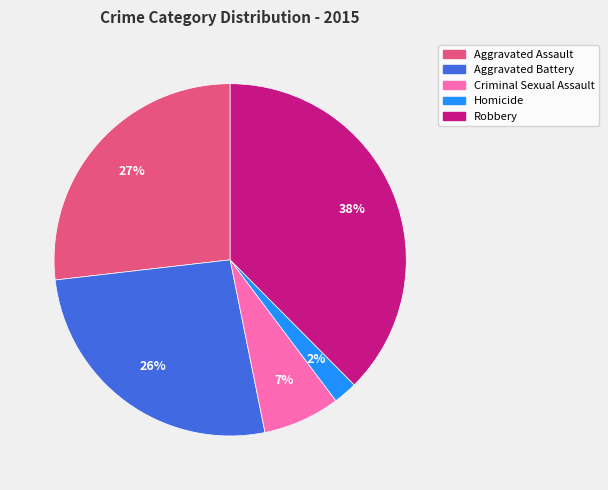

How many segments does this pie chart have?

5